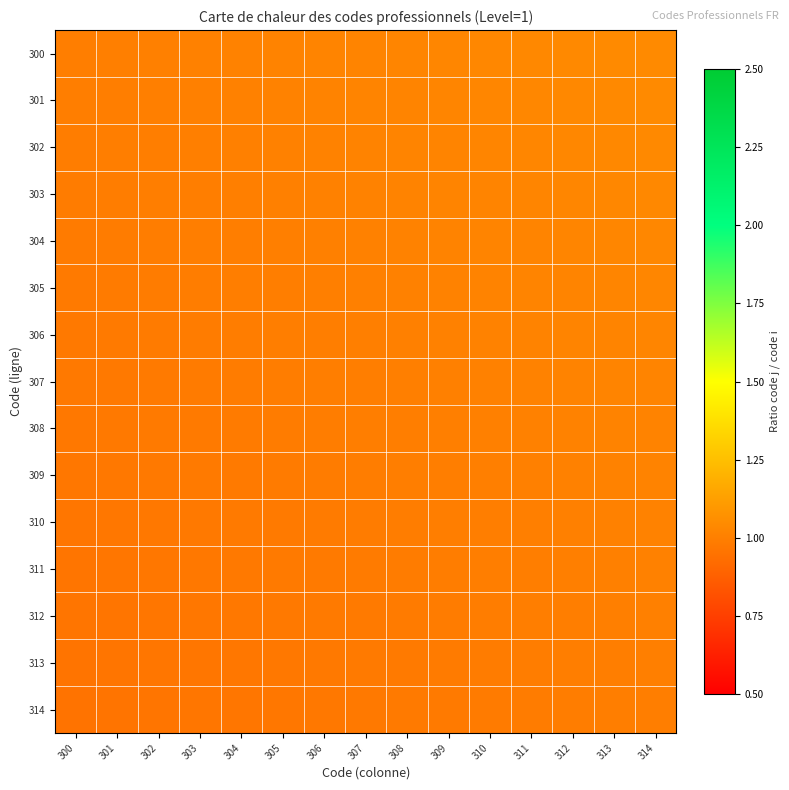

What is the smallest value displayed?

1.0